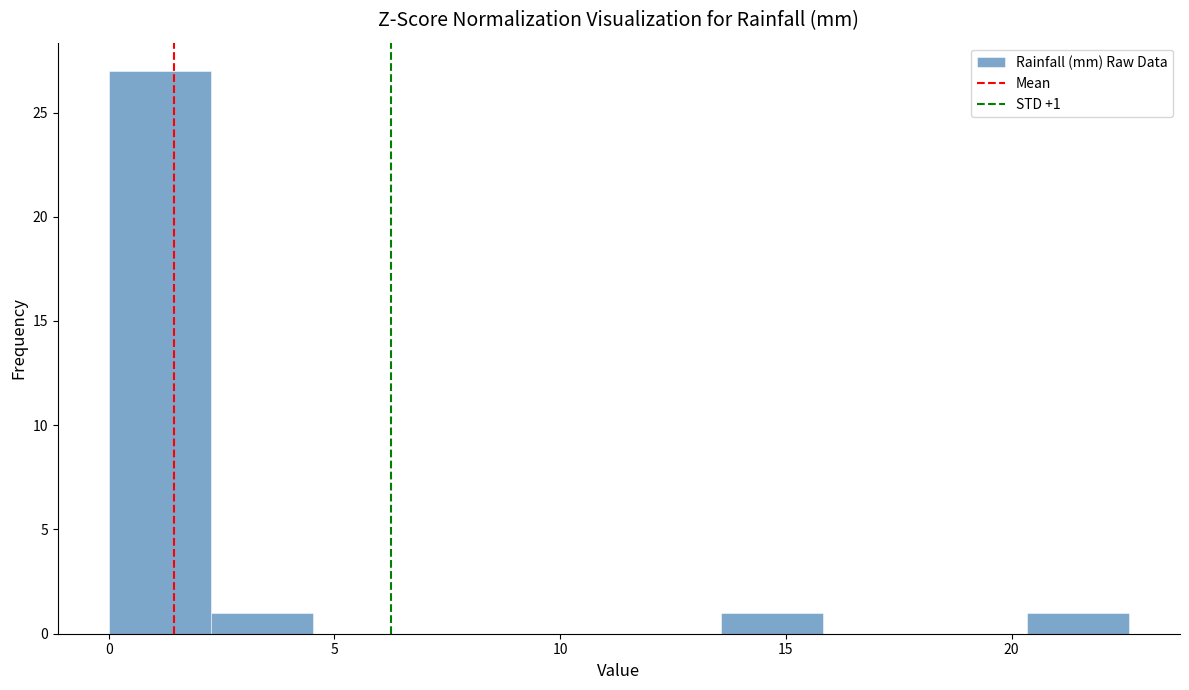

Which range on the x-axis has the tallest bar?

0.0 to 2.5